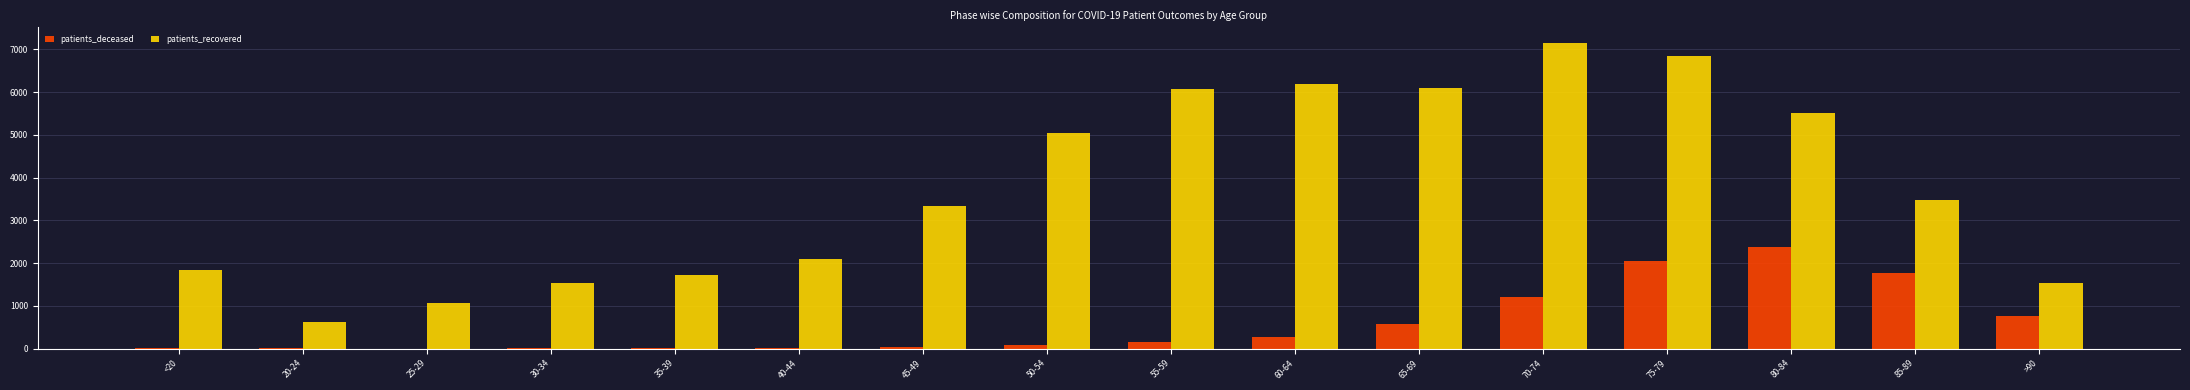

Is the value of patients_deceased at 55-59 greater than the value of patients_recovered at 40-44?

No